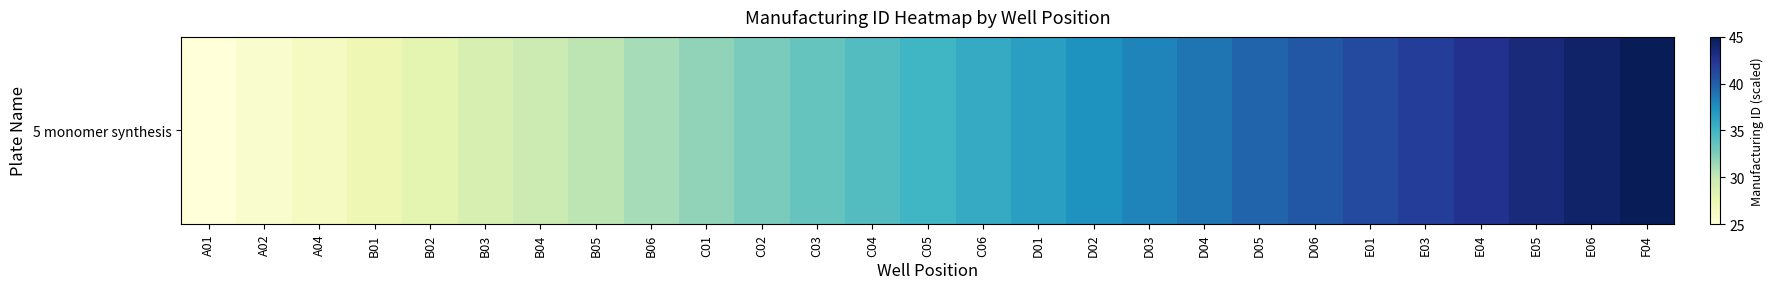

What is the difference between the maximum and minimum values?

20.0